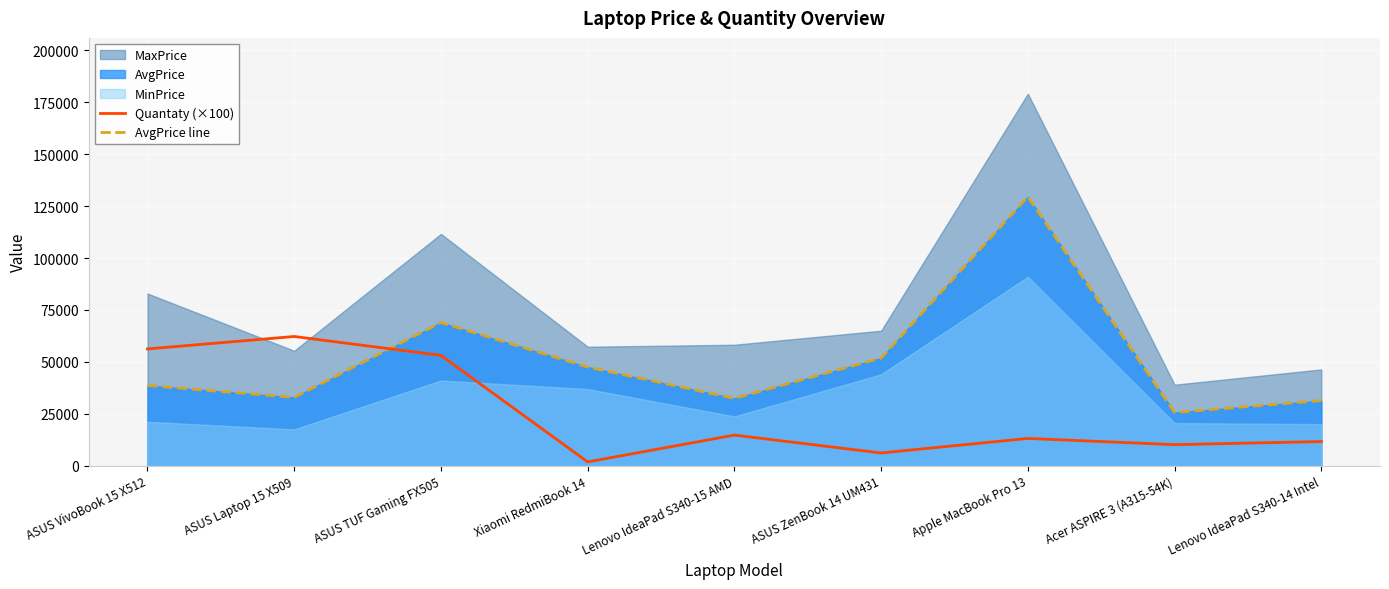

What is the maximum value for AvgPrice line?

129490